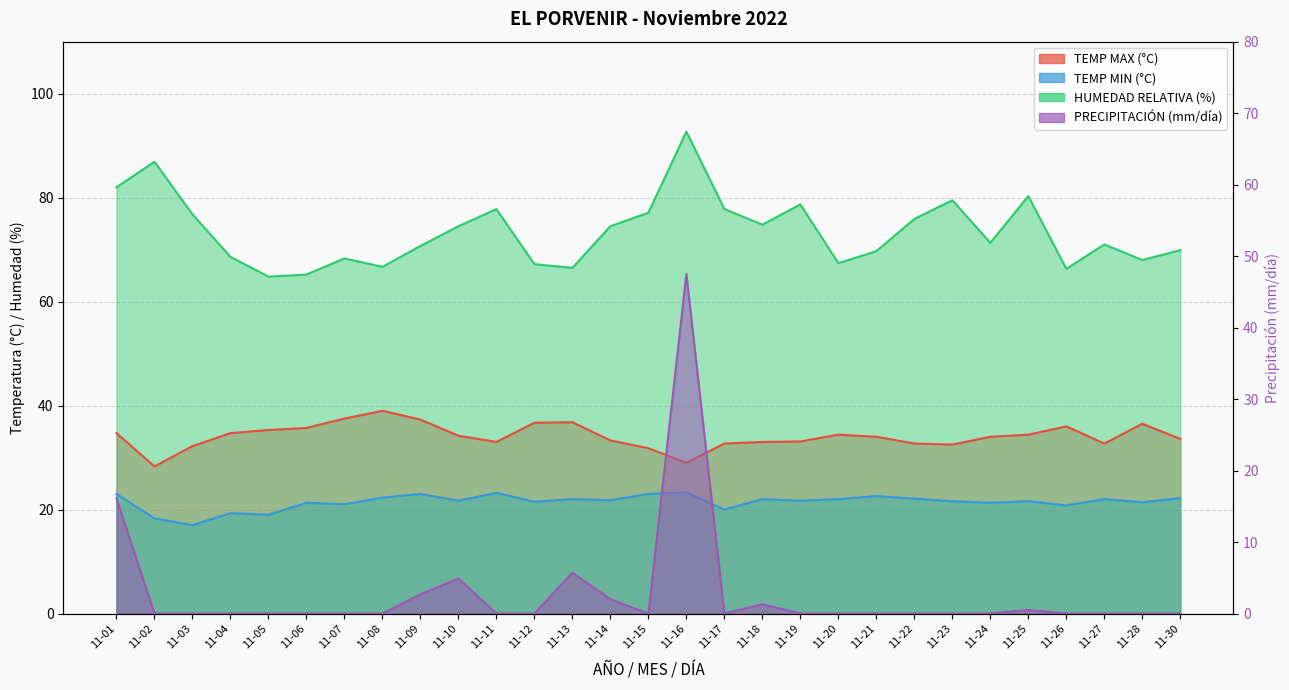

What is the average value of the HUMEDAD RELATIVA (%) series?

73.5